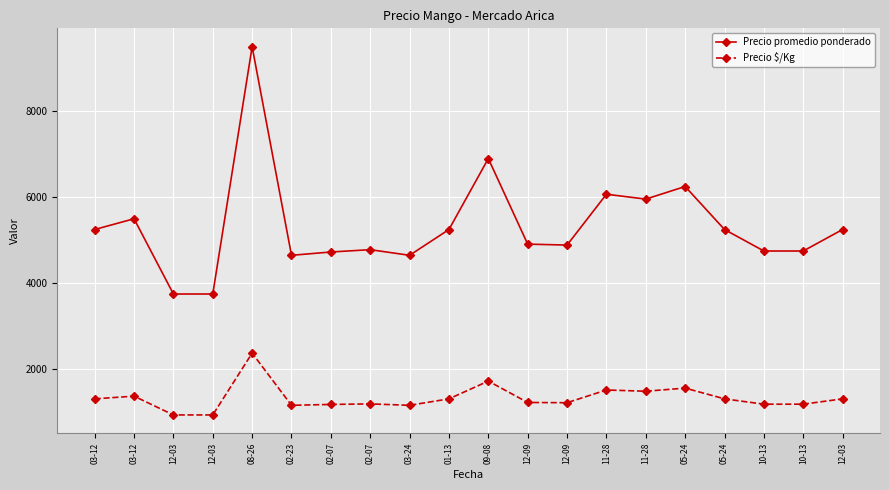

Between 10-13 and 12-03, which series saw the biggest shift?

Precio promedio ponderado